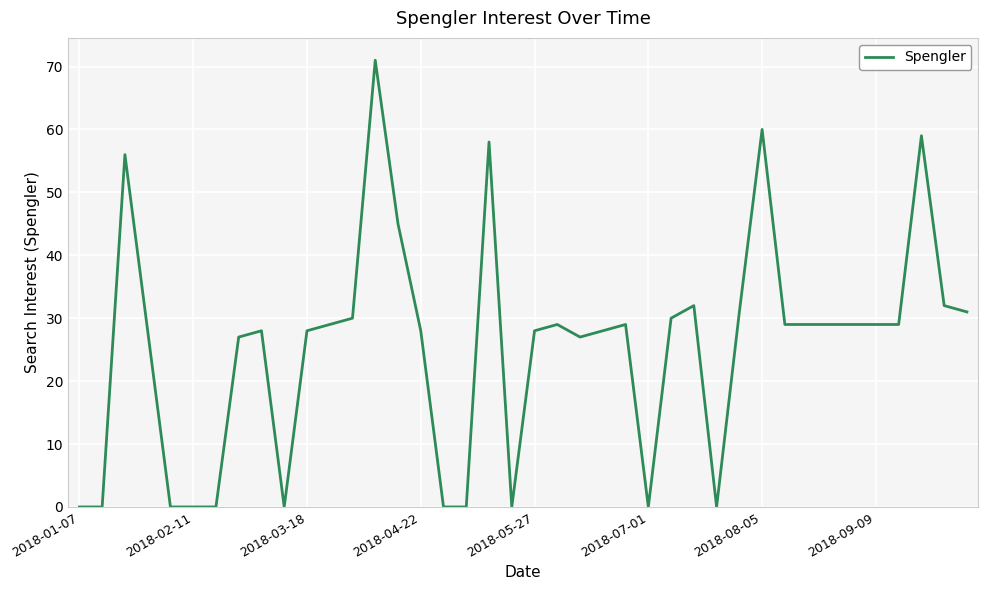

What is the greatest value displayed?

71